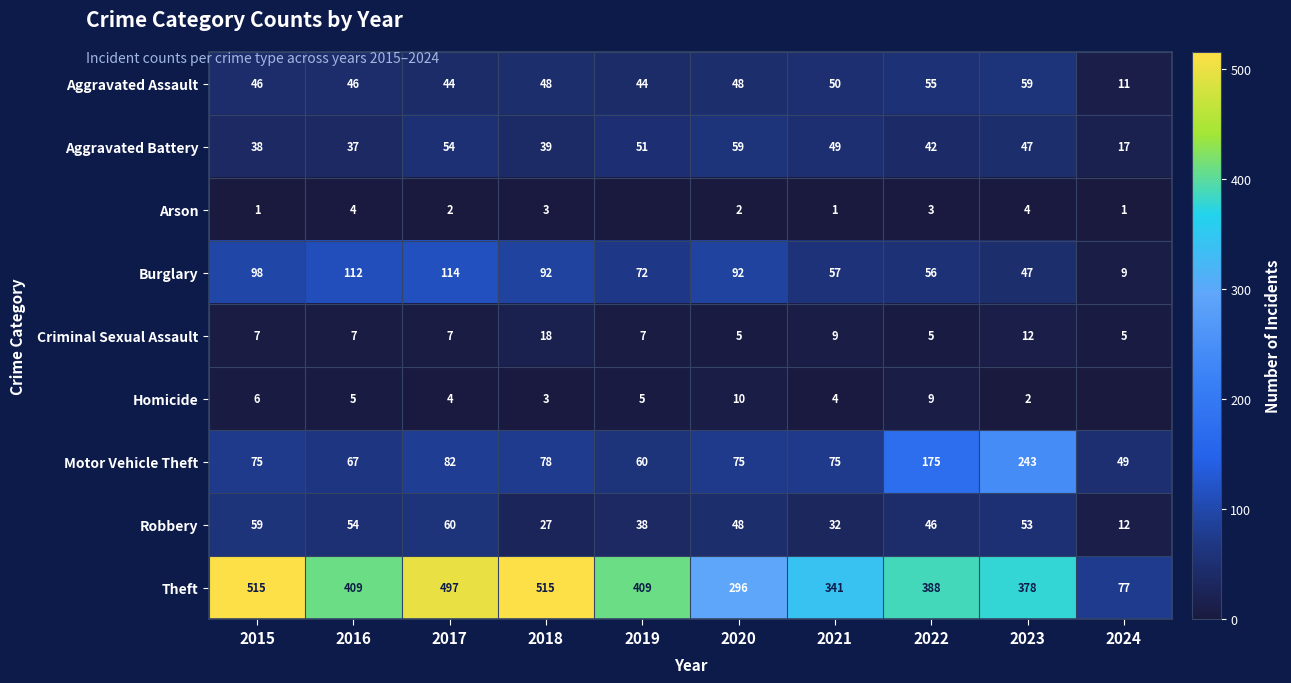

What is the total value across all series at 2023?

845